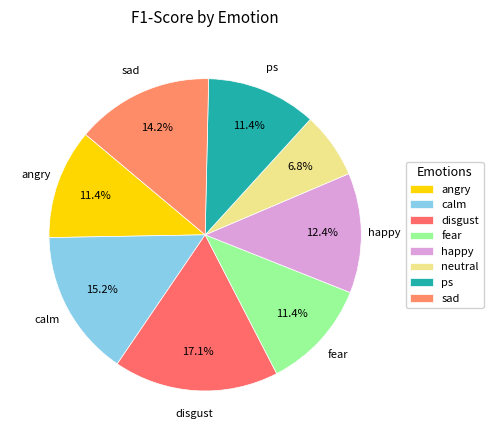

How many segments does this pie chart have?

8